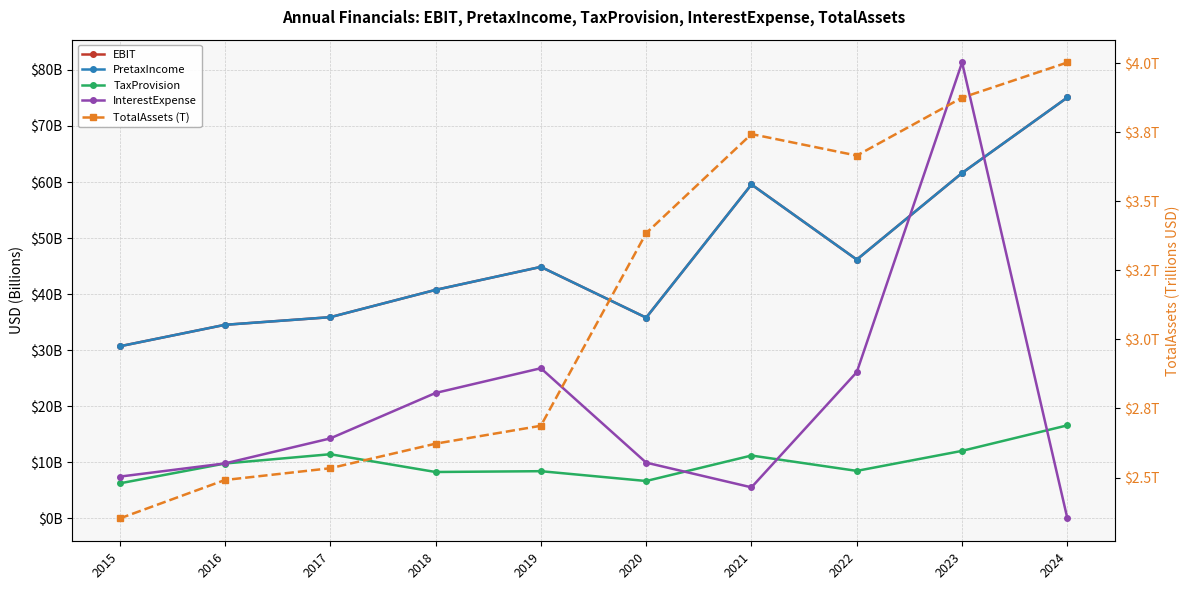

What is the difference between the highest and lowest values at 2017?

33.4